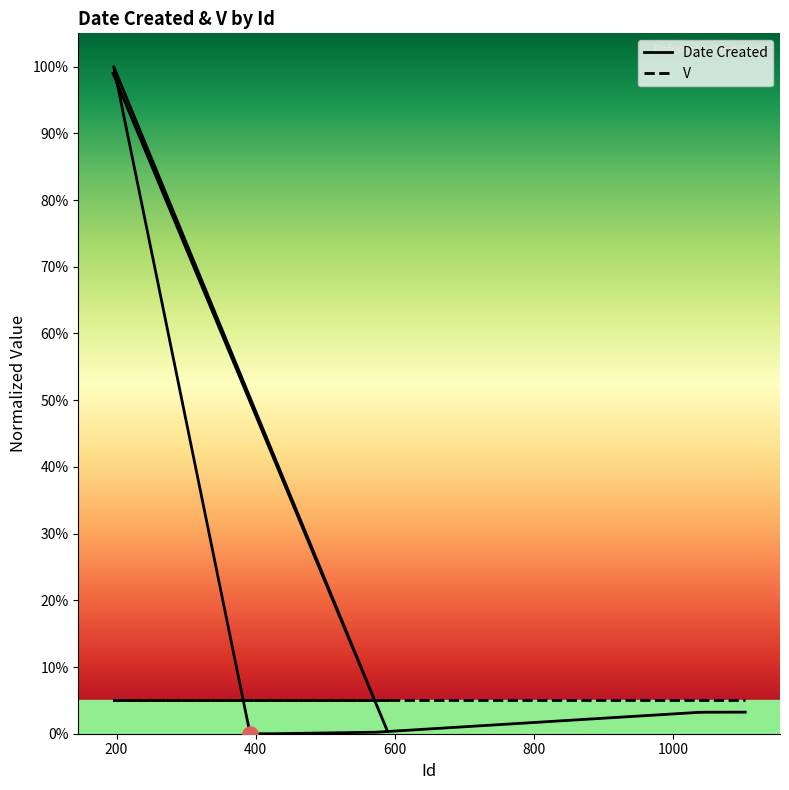

Which series reaches the minimum Y coordinate?

Date Created